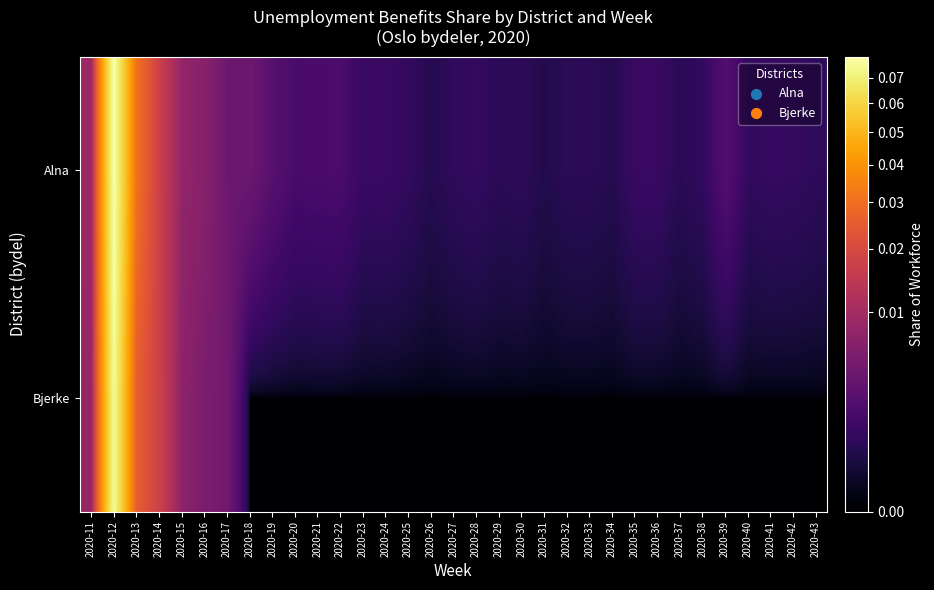

Reading right to left, transcribe all the data shown in this chart.

Alna: 2020-43=0.0	2020-42=0.0	2020-41=0.0	2020-40=0.0	2020-39=0.0	2020-38=0.0	2020-37=0.0	2020-36=0.0	2020-35=0.0	2020-34=0.0	2020-33=0.0	2020-32=0.0	2020-31=0.0	2020-30=0.0	2020-29=0.0	2020-28=0.0	2020-27=0.0	2020-26=0.0	2020-25=0.0	2020-24=0.0	2020-23=0.0	2020-22=0.0	2020-21=0.0	2020-20=0.0	2020-19=0.0	2020-18=0.0	2020-17=0.0	2020-16=0.0	2020-15=0.0	2020-14=0.0	2020-13=0.0	2020-12=0.1	2020-11=0.0
Bjerke: 2020-43=0.0	2020-42=0.0	2020-41=0.0	2020-40=0.0	2020-39=0.0	2020-38=0.0	2020-37=0.0	2020-36=0.0	2020-35=0.0	2020-34=0.0	2020-33=0.0	2020-32=0.0	2020-31=0.0	2020-30=0.0	2020-29=0.0	2020-28=0.0	2020-27=0.0	2020-26=0.0	2020-25=0.0	2020-24=0.0	2020-23=0.0	2020-22=0.0	2020-21=0.0	2020-20=0.0	2020-19=0.0	2020-18=0.0	2020-17=0.0	2020-16=0.0	2020-15=0.0	2020-14=0.0	2020-13=0.0	2020-12=0.1	2020-11=0.0